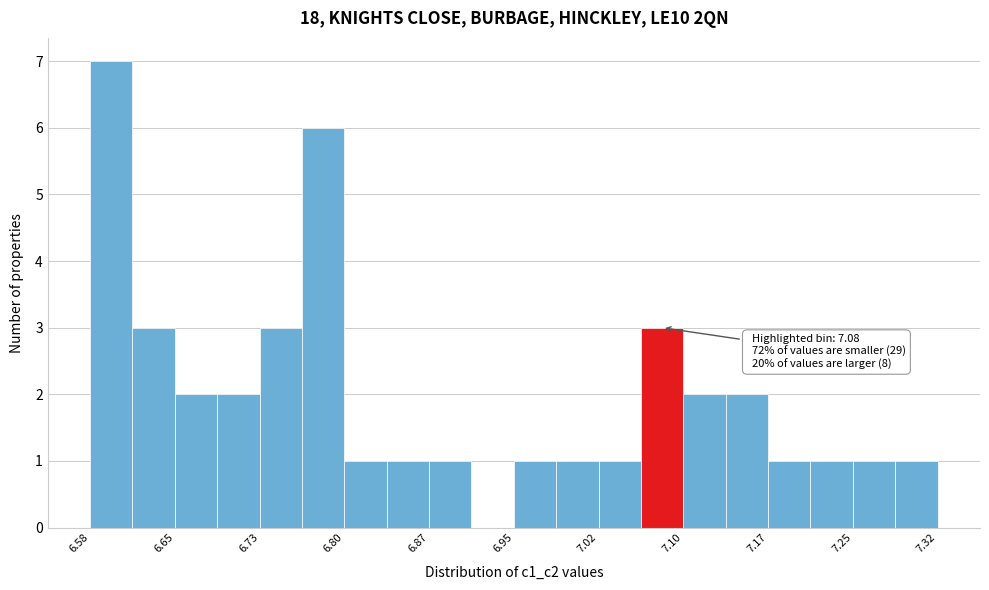

Around what value on the x-axis is the tallest bar? Give the approximate position of its centre, as read against the axis.

6.60